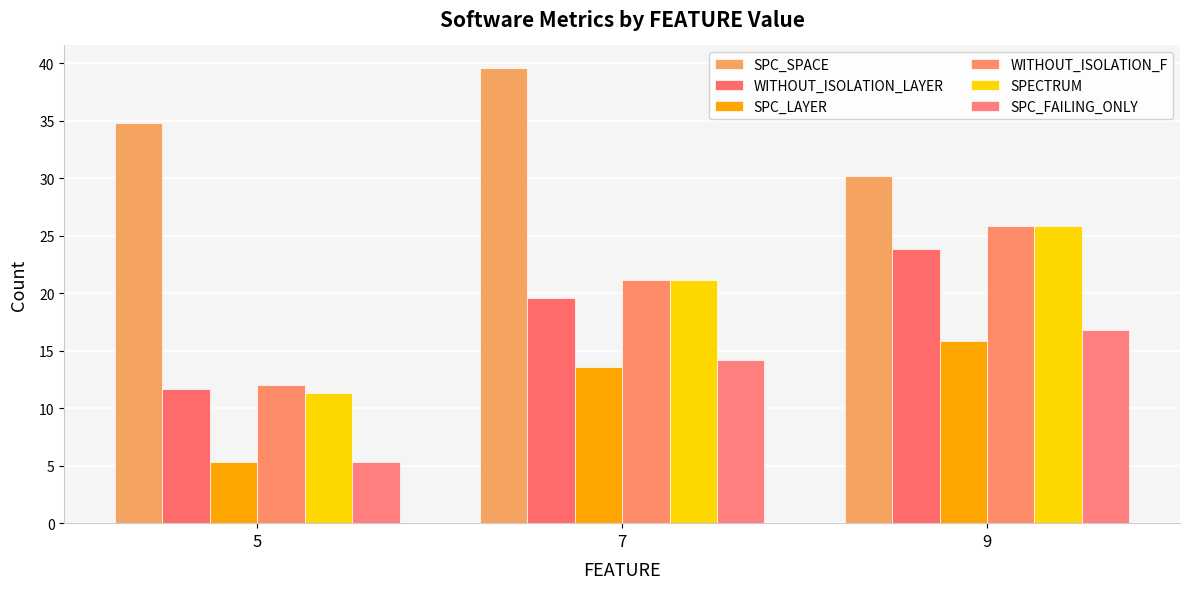

What is the smallest value displayed?

5.3